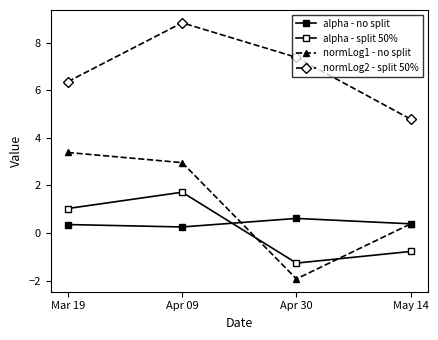

What is the label of the 3rd point from the left?

Apr 30